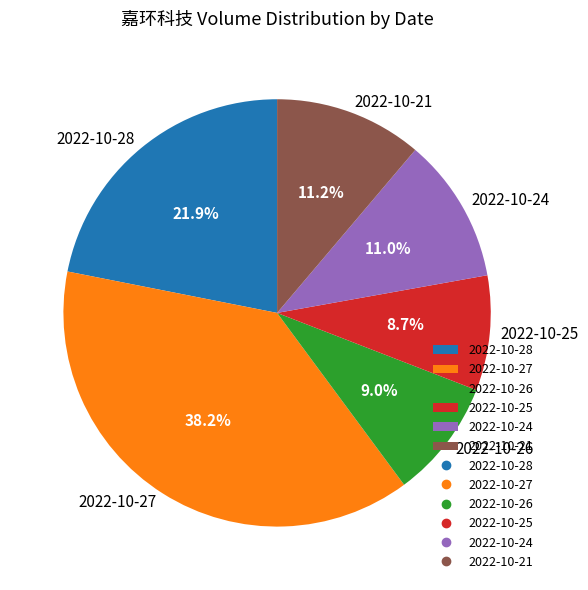

Which slice is the largest?

2022-10-27